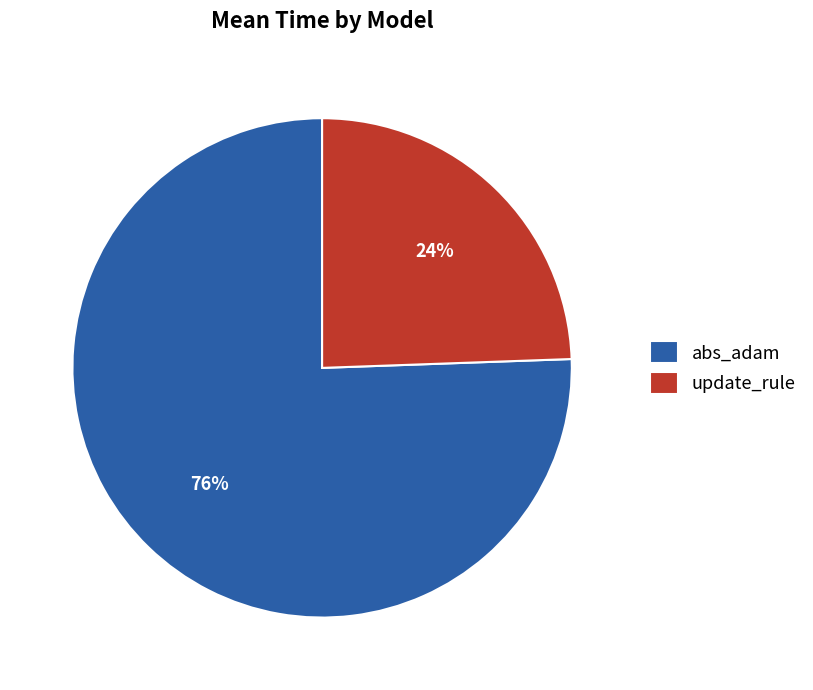

Count the number of slices in the pie.

2